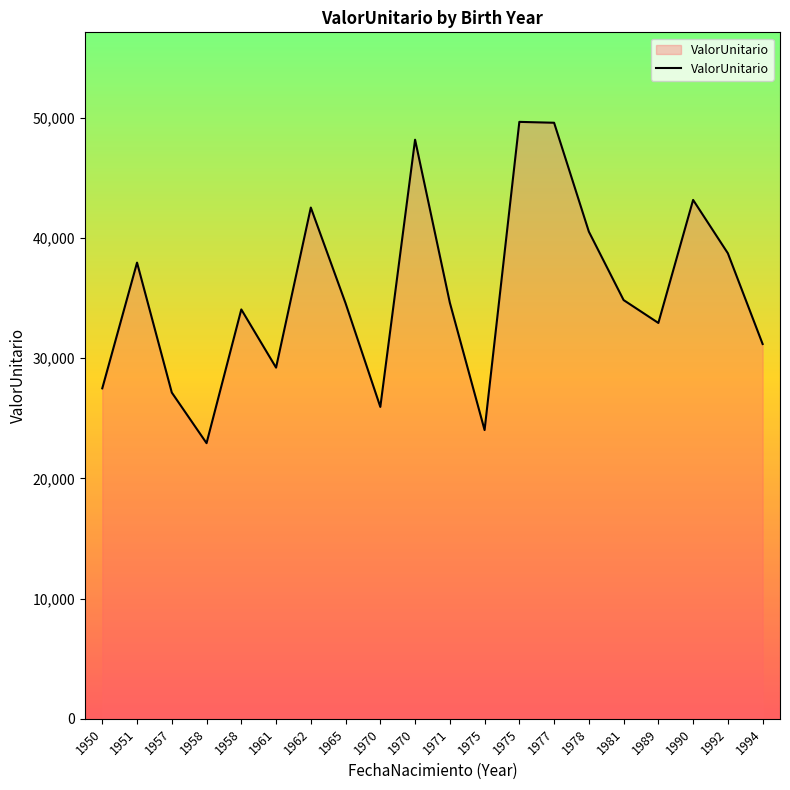

How many lines are shown in the chart?

1